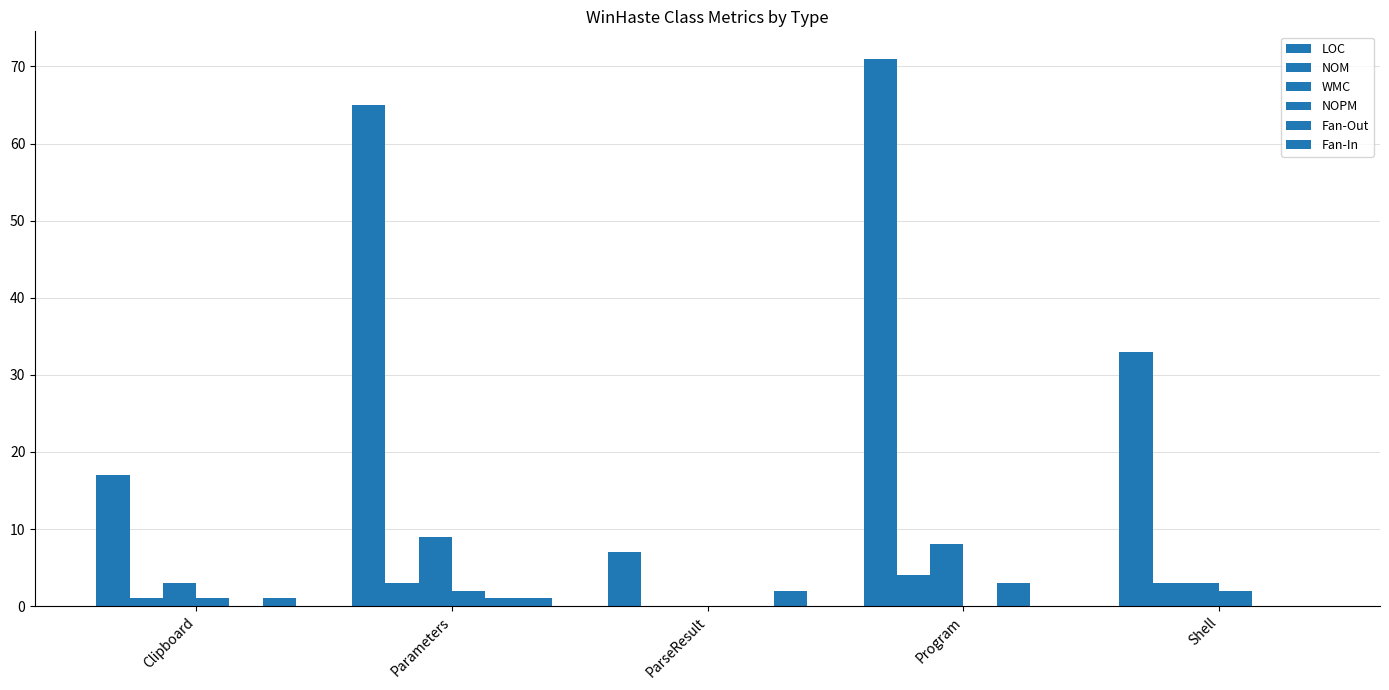

At which label does LOC reach its minimum?

ParseResult